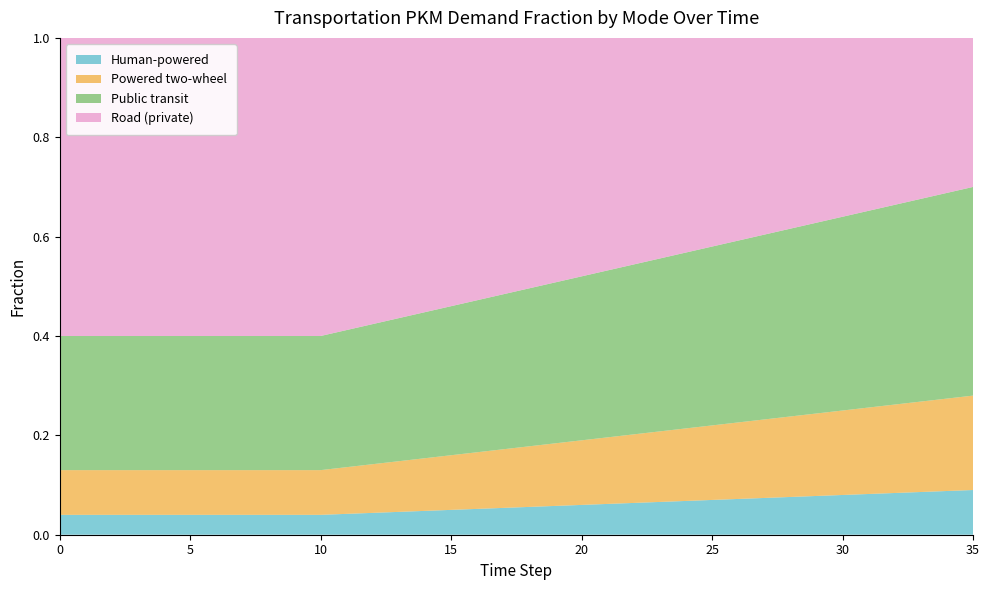

Reading right to left, what are all the values shown in this chart?

frac_trns_hu: 35=0.1	34=0.1	33=0.1	32=0.1	31=0.1	30=0.1	29=0.1	28=0.1	27=0.1	26=0.1	25=0.1	24=0.1	23=0.1	22=0.1	21=0.1	20=0.1	19=0.1	18=0.1	17=0.1	16=0.1	15=0.1	14=0.0	13=0.0	12=0.0	11=0.0	10=0.0	9=0.0	8=0.0	7=0.0	6=0.0	5=0.0	4=0.0	3=0.0	2=0.0	1=0.0	0=0.0
frac_trns_po: 35=0.2	34=0.2	33=0.2	32=0.2	31=0.2	30=0.2	29=0.2	28=0.2	27=0.2	26=0.2	25=0.1	24=0.1	23=0.1	22=0.1	21=0.1	20=0.1	19=0.1	18=0.1	17=0.1	16=0.1	15=0.1	14=0.1	13=0.1	12=0.1	11=0.1	10=0.1	9=0.1	8=0.1	7=0.1	6=0.1	5=0.1	4=0.1	3=0.1	2=0.1	1=0.1	0=0.1
frac_trns_pu: 35=0.4	34=0.4	33=0.4	32=0.4	31=0.4	30=0.4	29=0.4	28=0.4	27=0.4	26=0.4	25=0.4	24=0.4	23=0.3	22=0.3	21=0.3	20=0.3	19=0.3	18=0.3	17=0.3	16=0.3	15=0.3	14=0.3	13=0.3	12=0.3	11=0.3	10=0.3	9=0.3	8=0.3	7=0.3	6=0.3	5=0.3	4=0.3	3=0.3	2=0.3	1=0.3	0=0.3
frac_trns_ro: 35=0.3	34=0.3	33=0.3	32=0.3	31=0.3	30=0.4	29=0.4	28=0.4	27=0.4	26=0.4	25=0.4	24=0.4	23=0.4	22=0.5	21=0.5	20=0.5	19=0.5	18=0.5	17=0.5	16=0.5	15=0.5	14=0.6	13=0.6	12=0.6	11=0.6	10=0.6	9=0.6	8=0.6	7=0.6	6=0.6	5=0.6	4=0.6	3=0.6	2=0.6	1=0.6	0=0.6